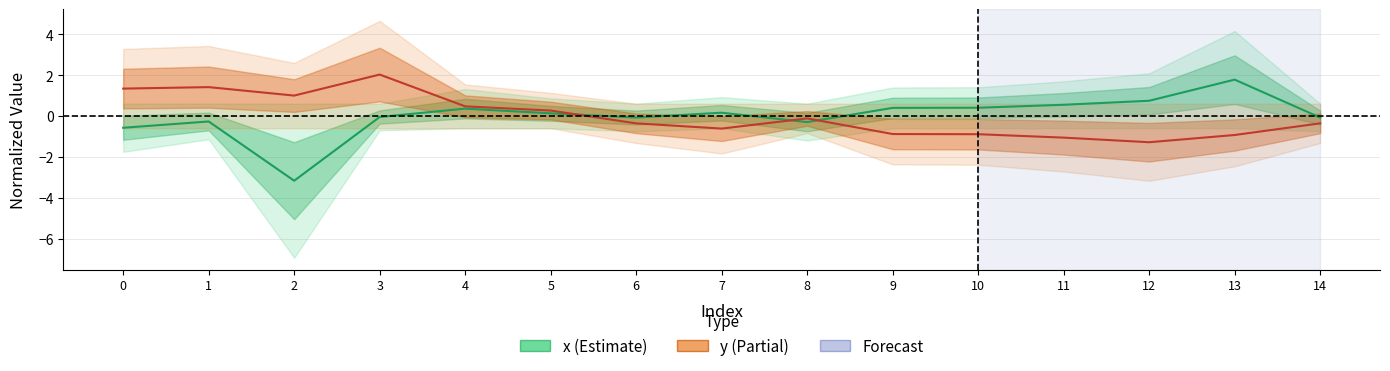

How many interior local peaks does the x series have?

4